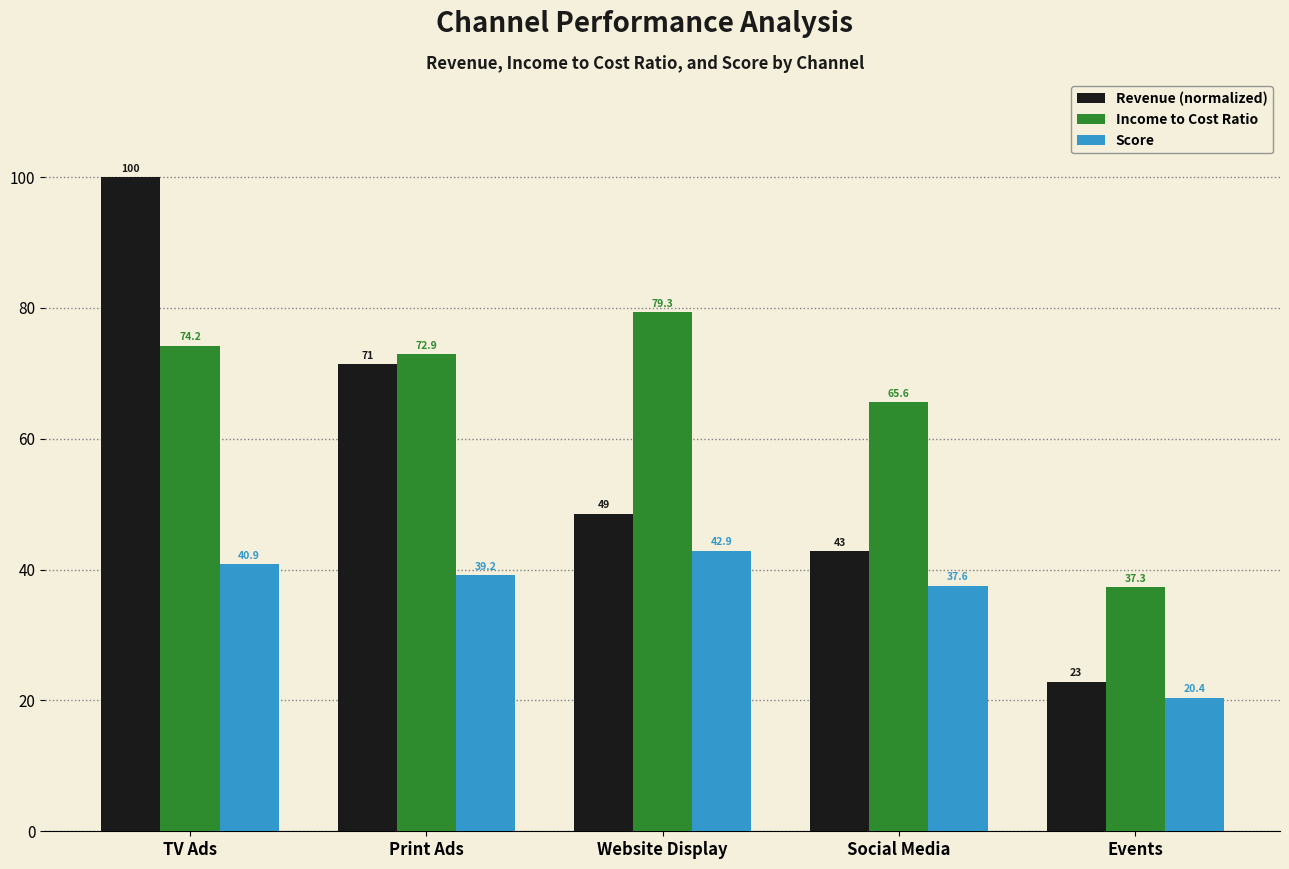

Rank the series at Print Ads from highest to lowest value.

Income to Cost Ratio, Revenue (normalized), Score